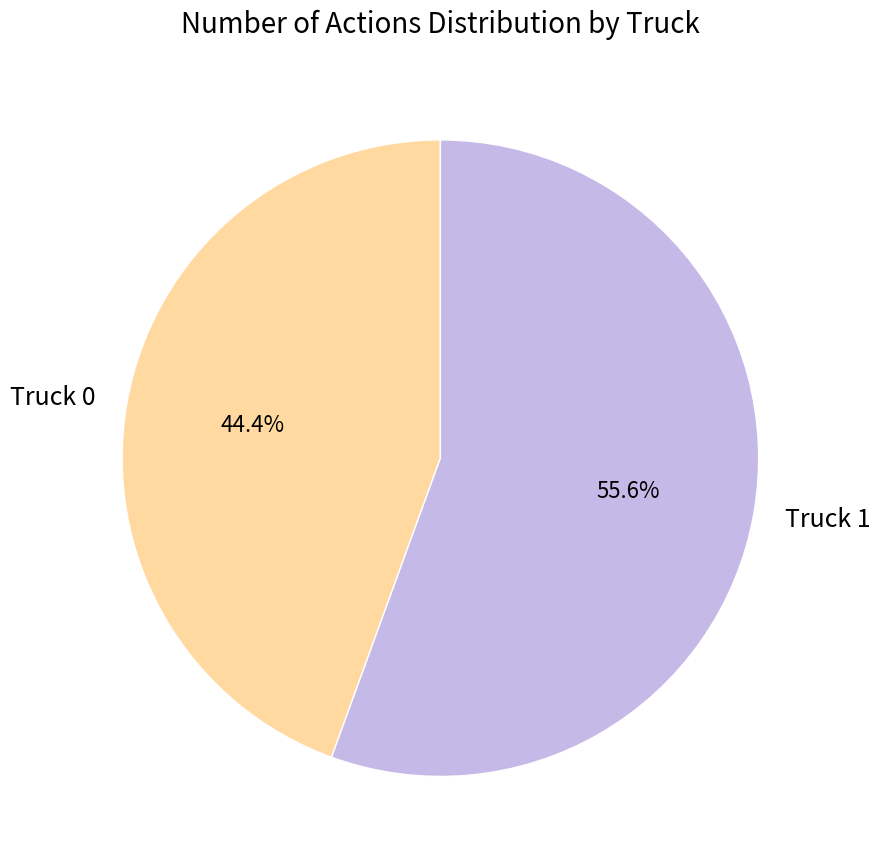

What percentage do Truck 0 and Truck 1 together represent?

100.0%